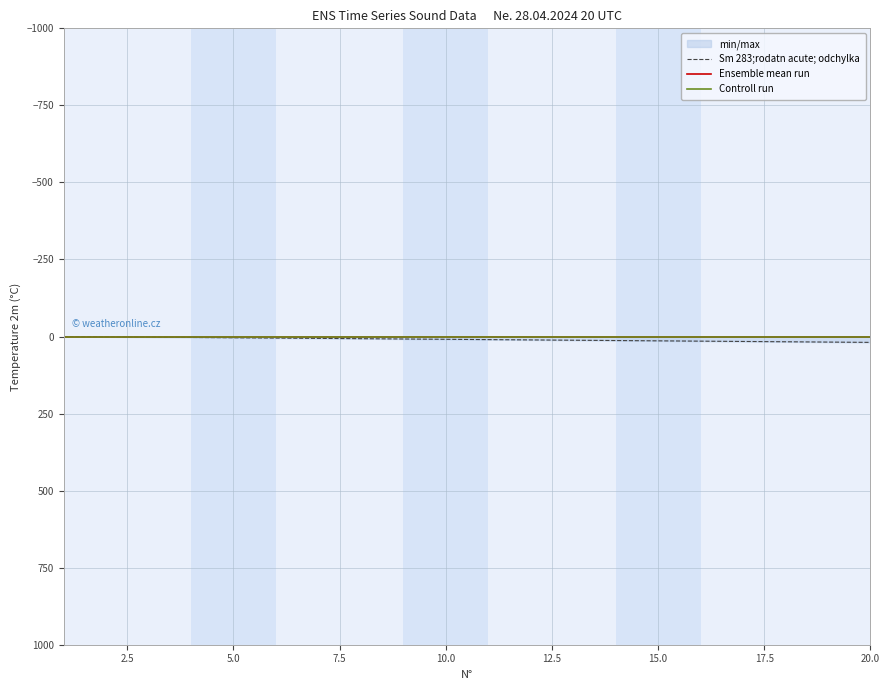

How many data points in Sm 283;rodatn acute; odchylka are less than 10?

10